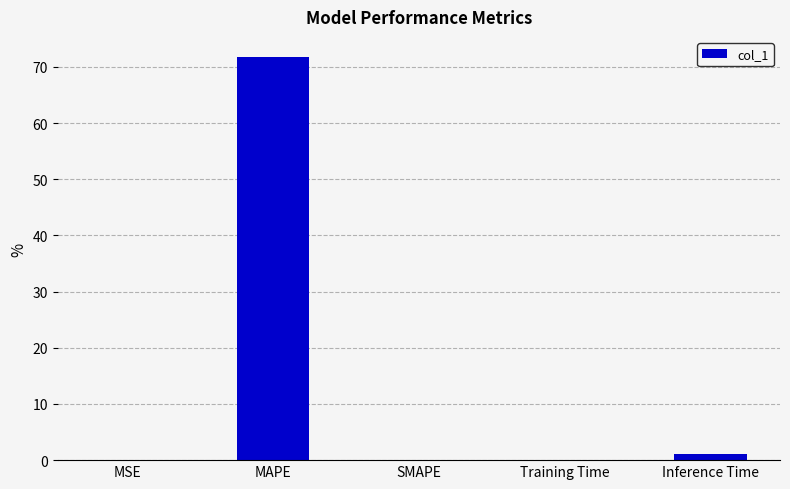

Count the number of data series in this chart.

1